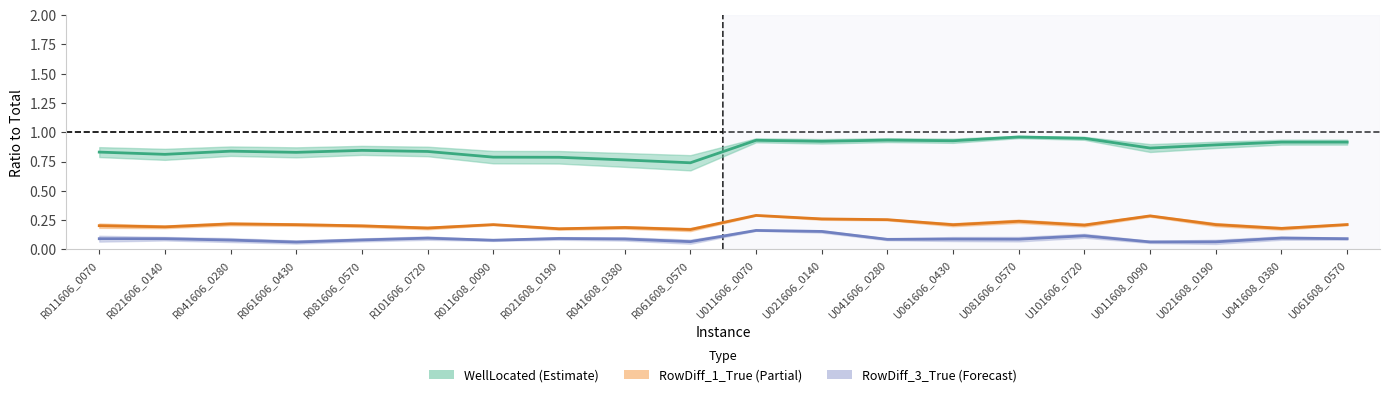

True or false: WellLocated and RowDiff_1_True intersect in this chart.

False